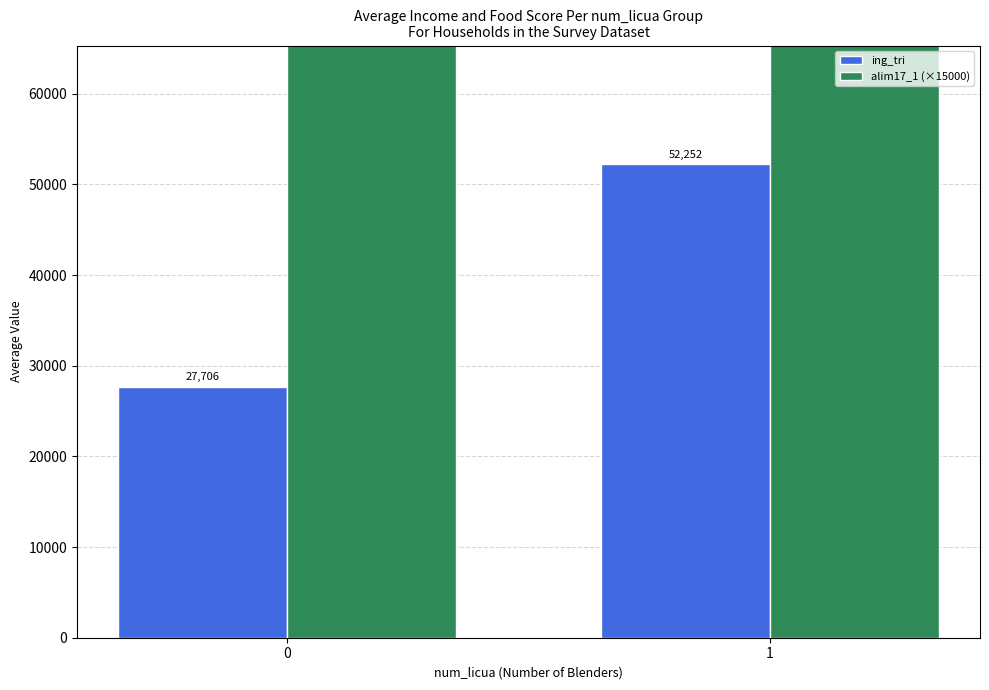

Reading left to right, what are all the values shown in this chart?

ing_tri: 27706.3	52252.0
alim17_1 (×15000): 91875.0	100781.2